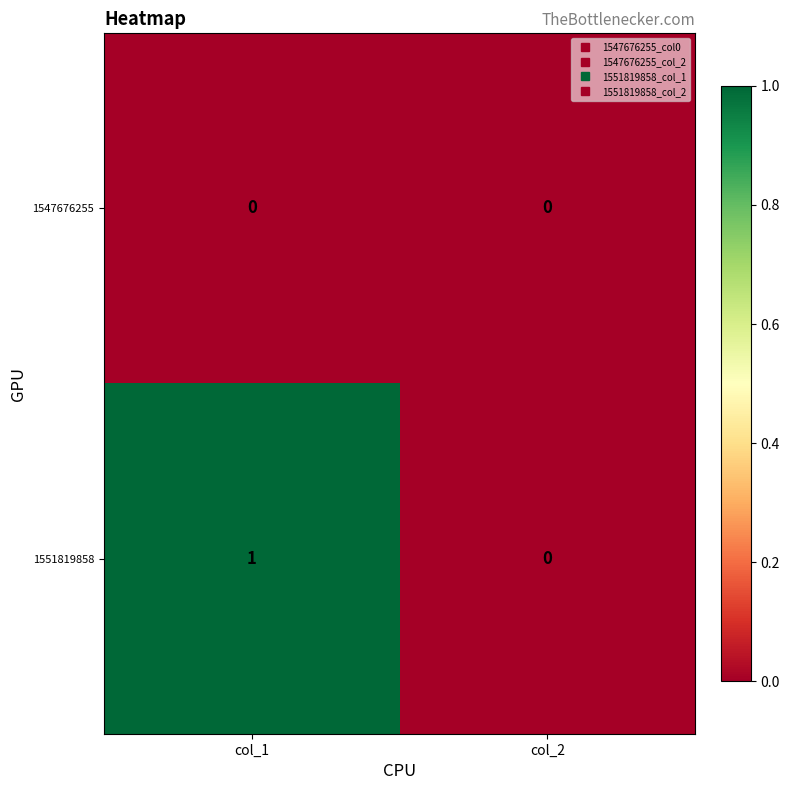

At which category does the chart reach its peak across all series?

col_1